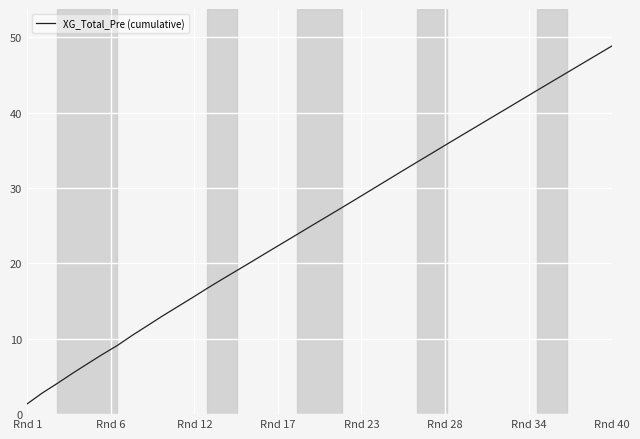

What is the maximum value shown in the chart?

48.9